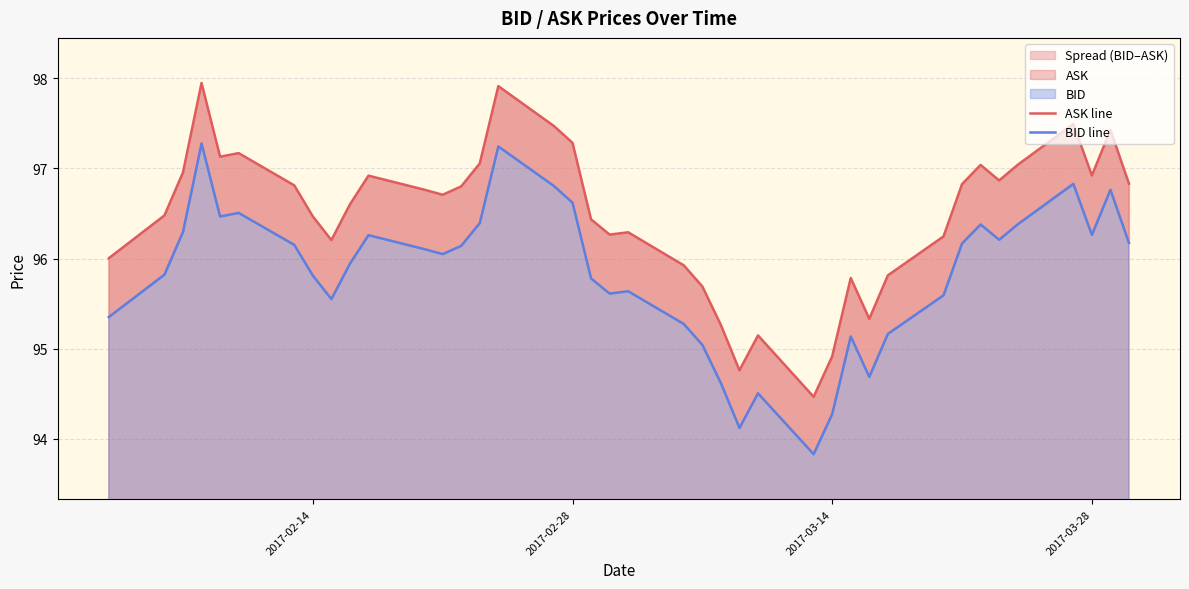

What is the sum of all BID line values?

3833.2